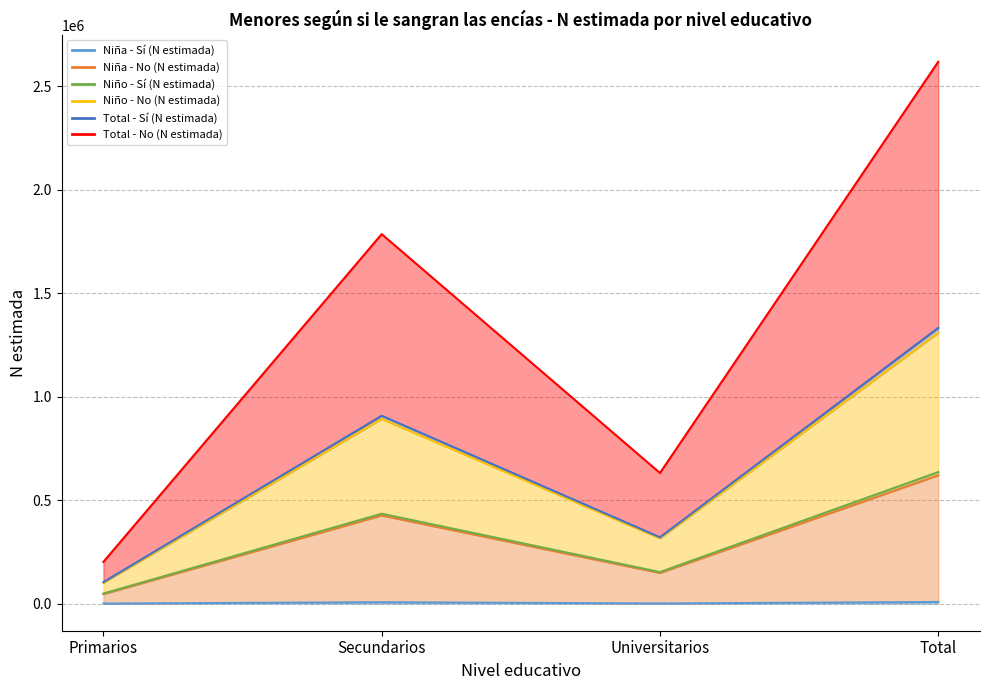

Count the Niña - No (N estimada) values in the range 152564 to 635944.

3